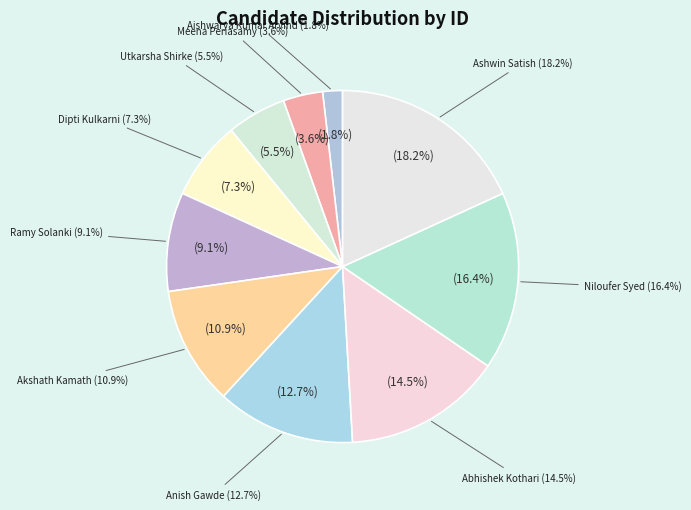

To the nearest percent, what is the combined percentage of Abhishek Kothari and Anish Gawde?

27%